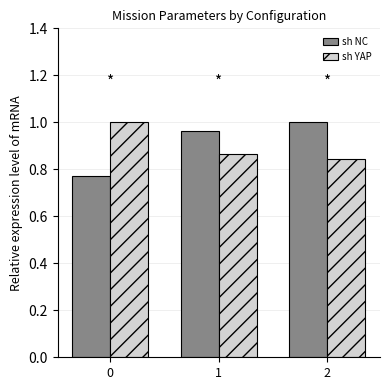

The sh YAP series shows 0.4 at 2. True or false?

False